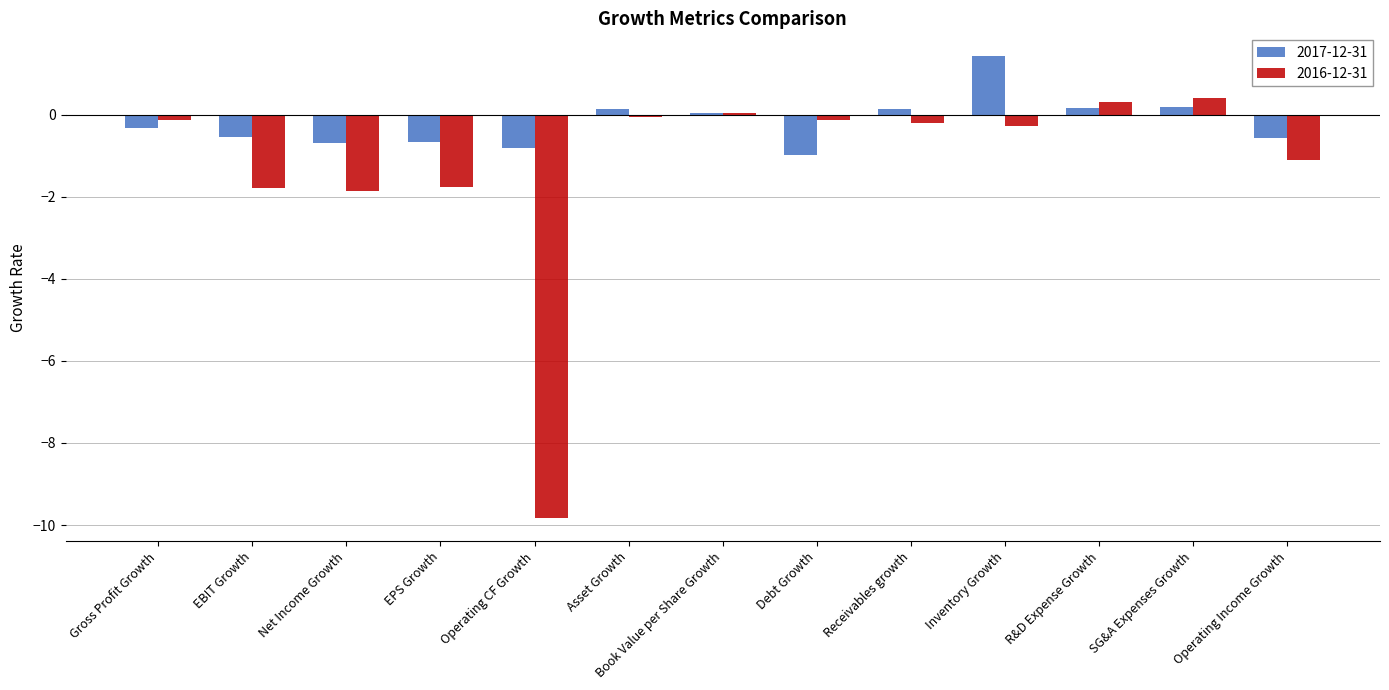

Between Net Income Growth and Inventory Growth, which series saw the biggest shift?

2017-12-31